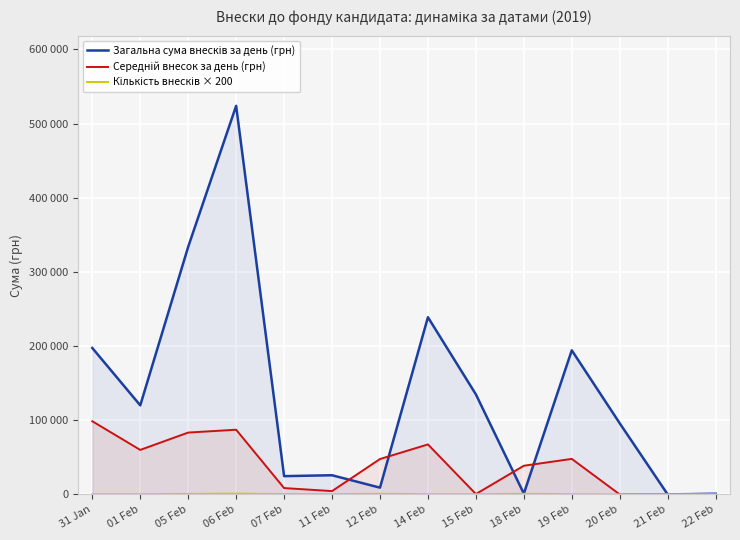

Which series changed the most between 31 Jan and 21 Feb?

Загальна сума внесків за день (грн)